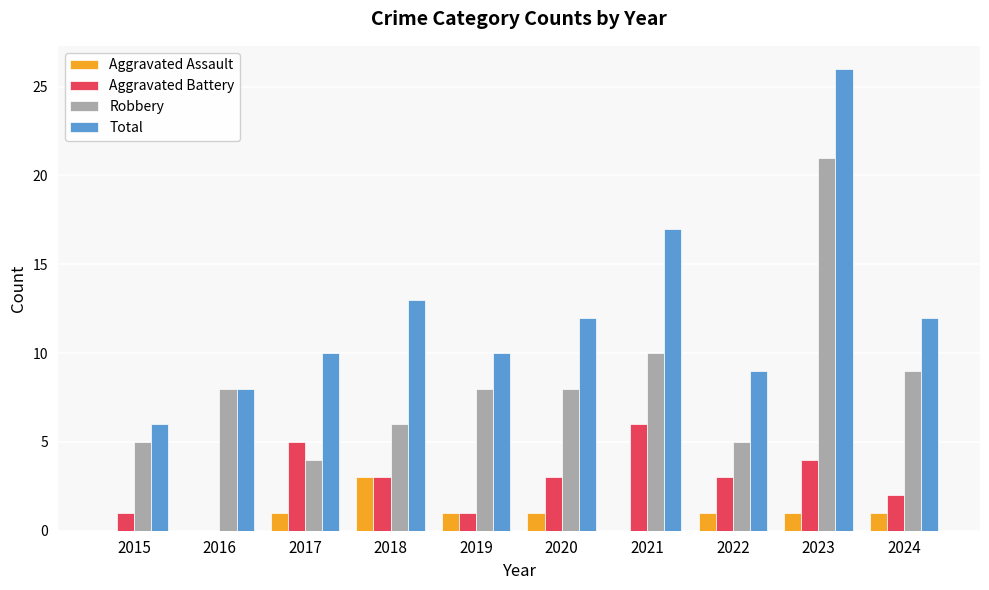

What is the sum of the Aggravated Battery values at 2024 and 2021?

8